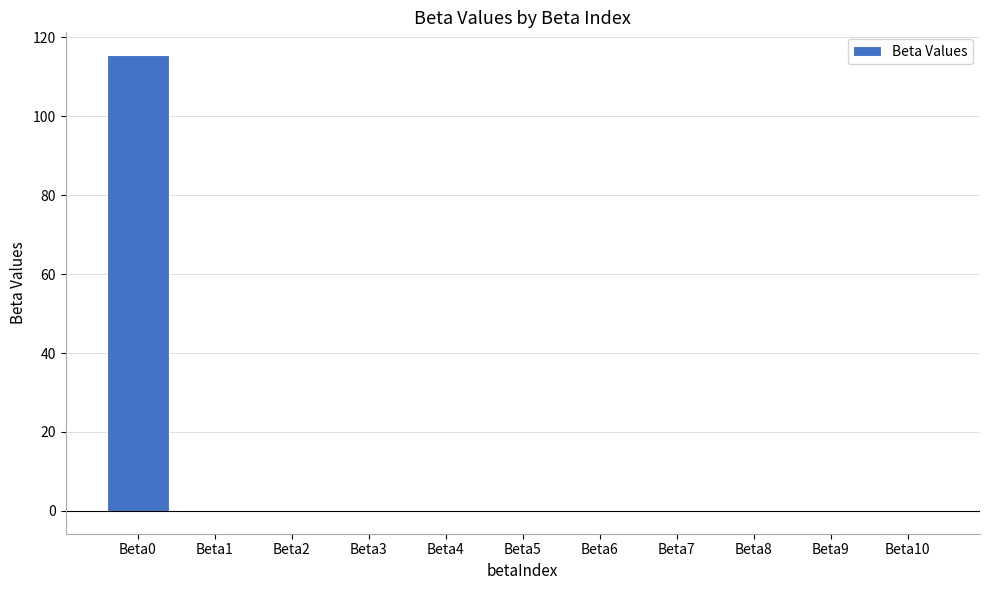

What is the maximum value shown in the chart?

115.5